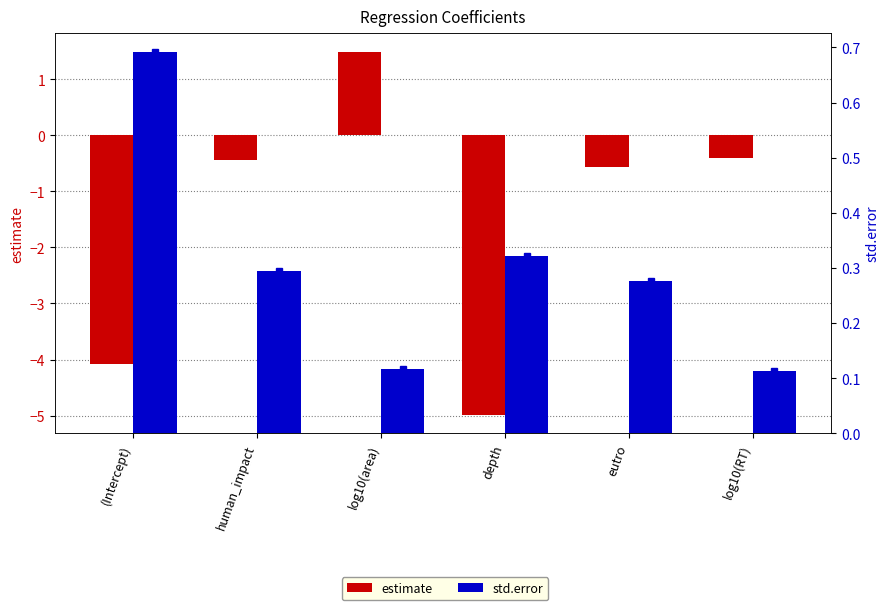

What is the label of the 3rd bar from the left?

log10(area)